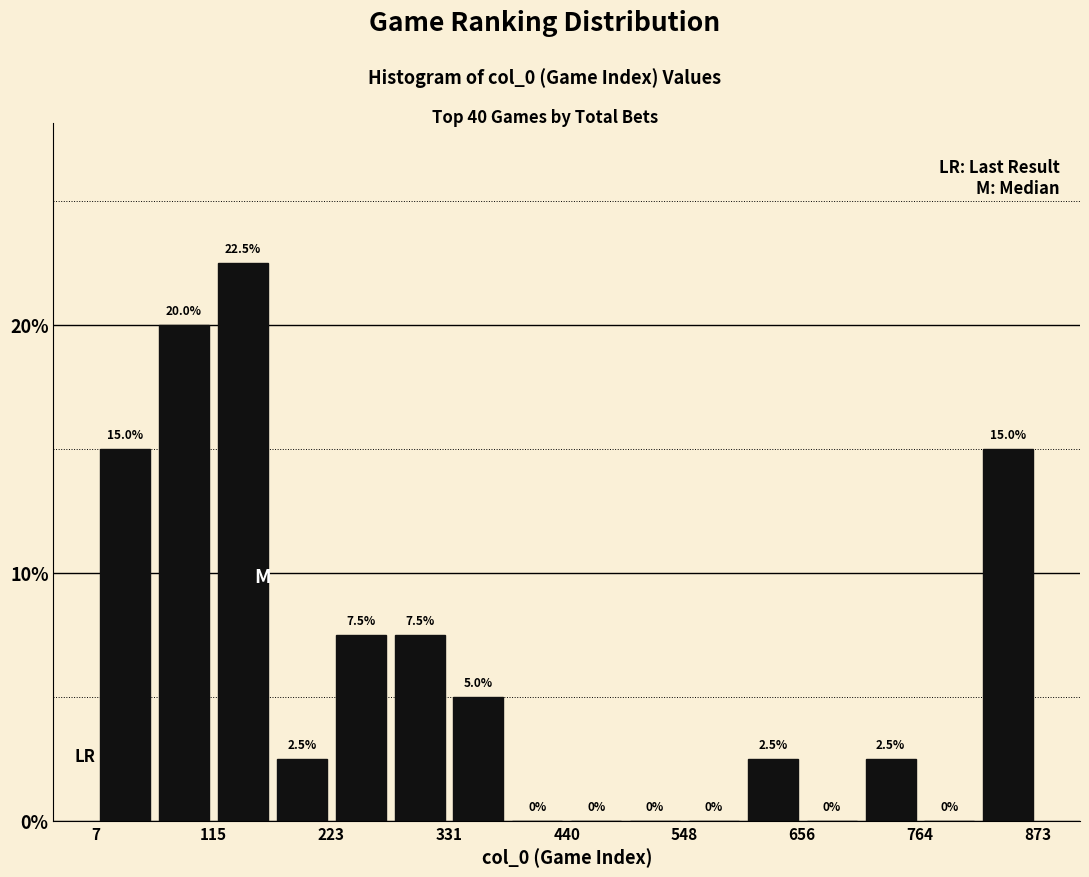

Read against the x-axis, roughly where is the centre of the tallest bar?

140